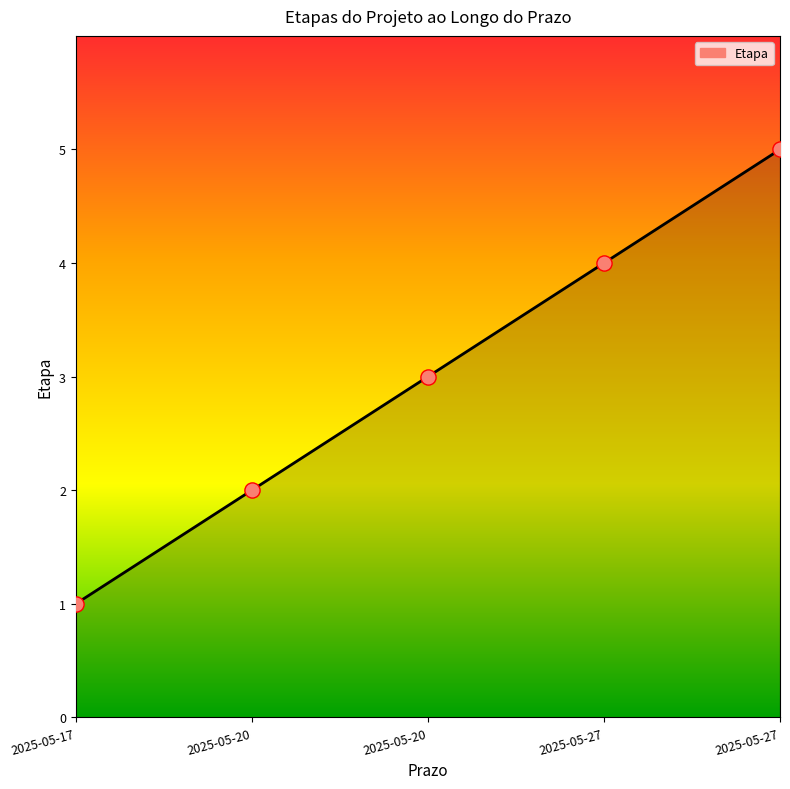

Between 2025-05-20 and 2025-05-17, which is larger?

2025-05-20